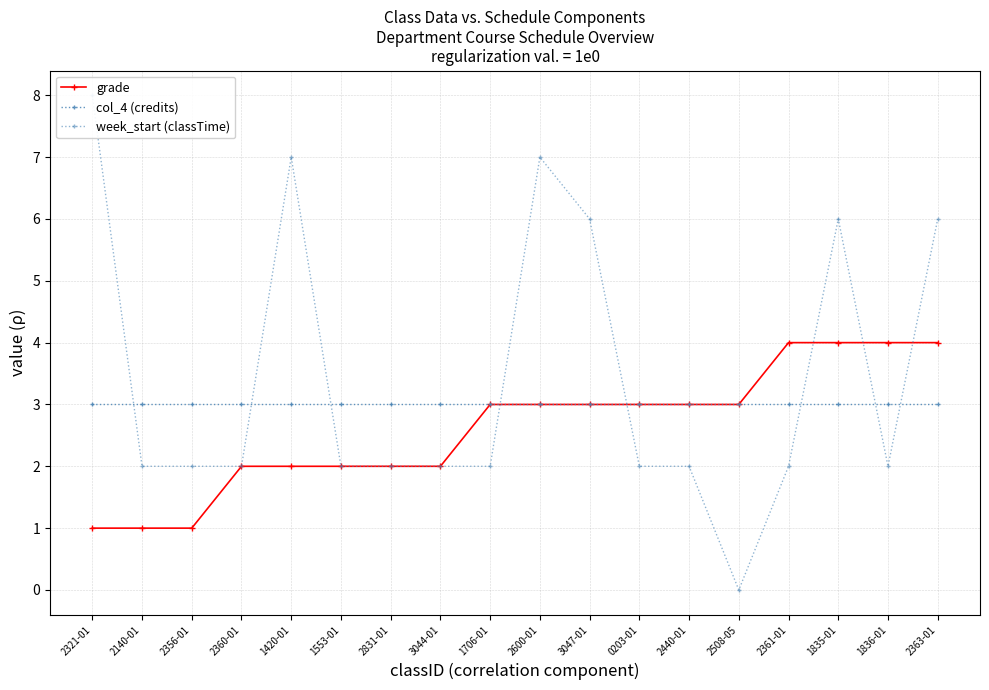

How many lines are shown in the chart?

3